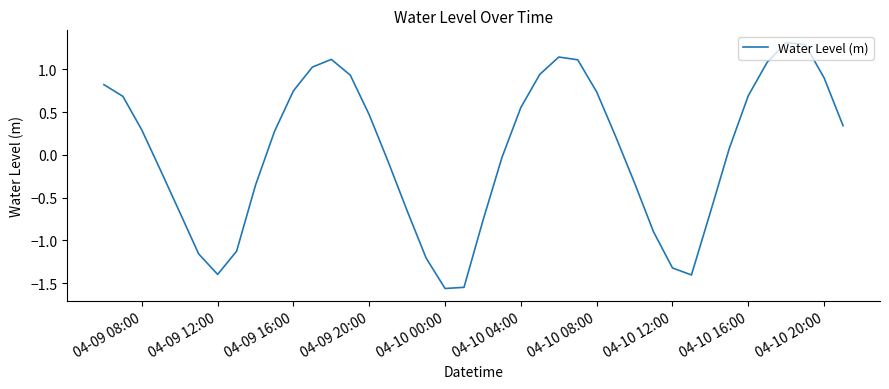

How many values are below zero?

18